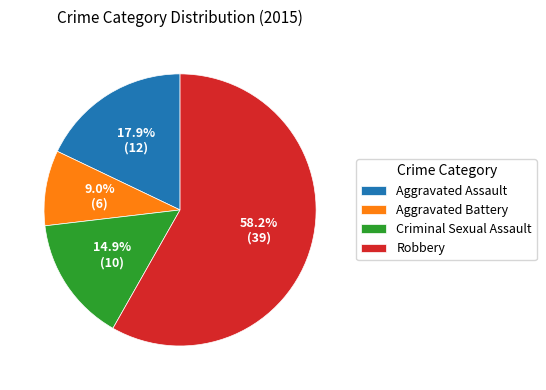

What portion of the pie excludes Aggravated Battery?

91.0%